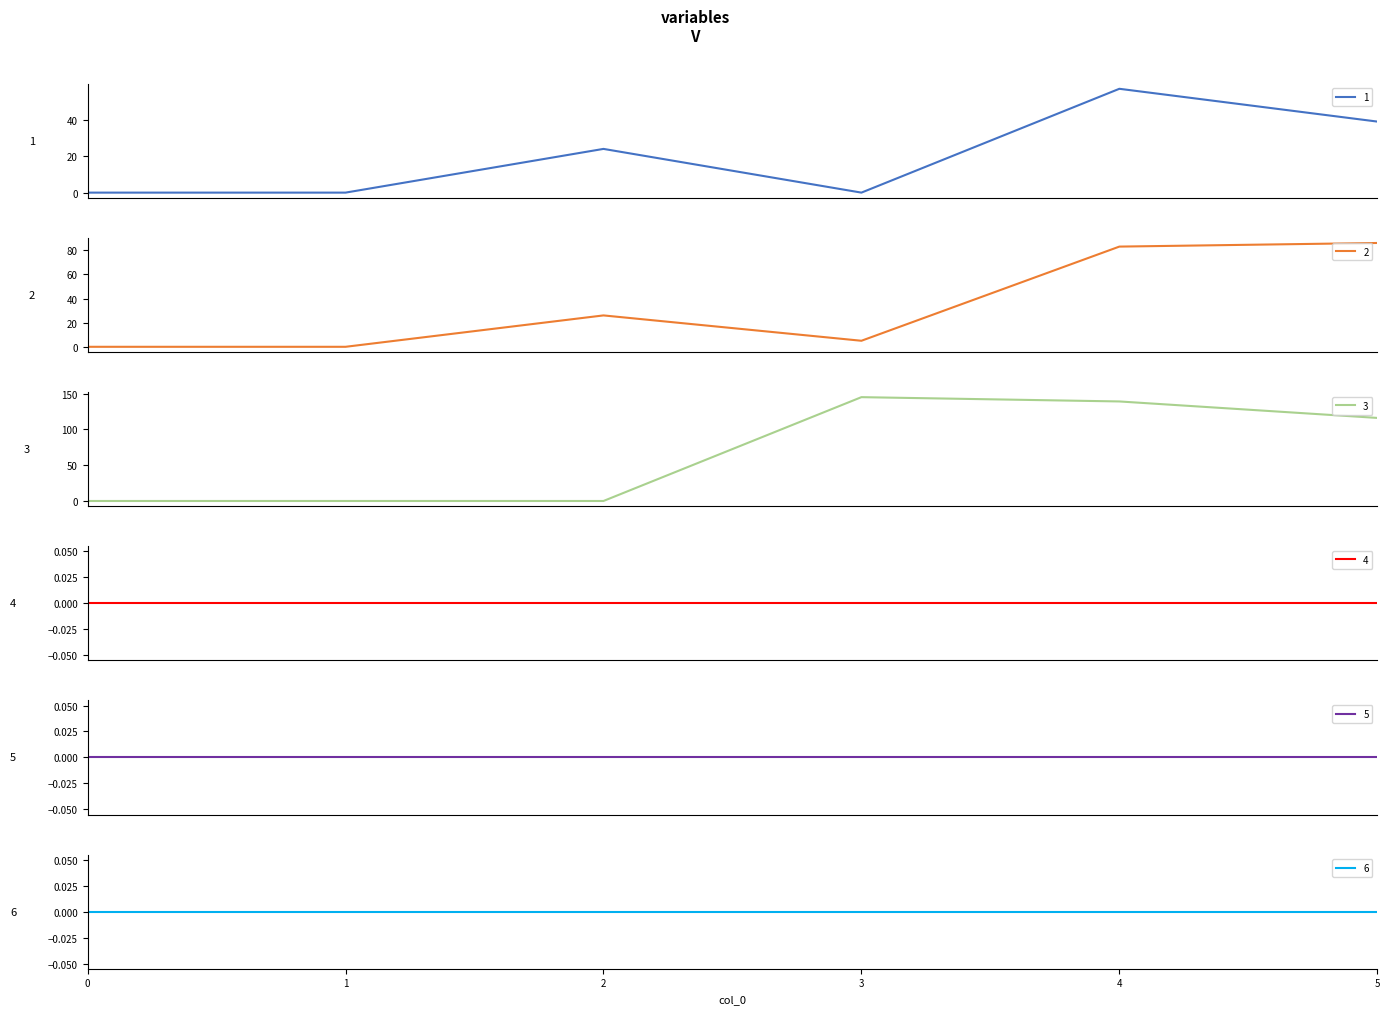

What is the sum of the 2 values at 3 and 5?

91